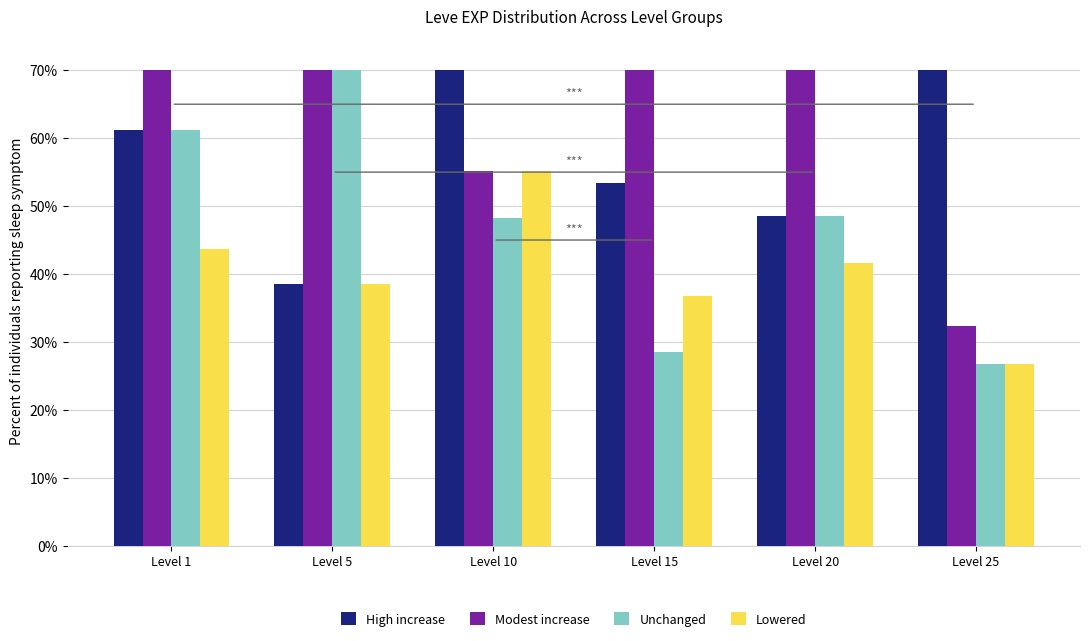

At Level 15, list the series in order from smallest to largest.

Unchanged, Lowered, High increase, Modest increase